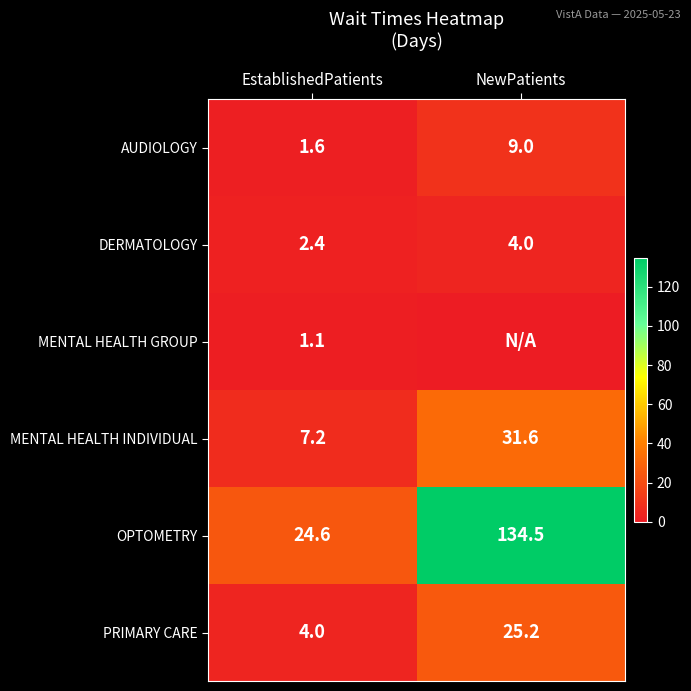

How many distinct data groups are displayed?

6